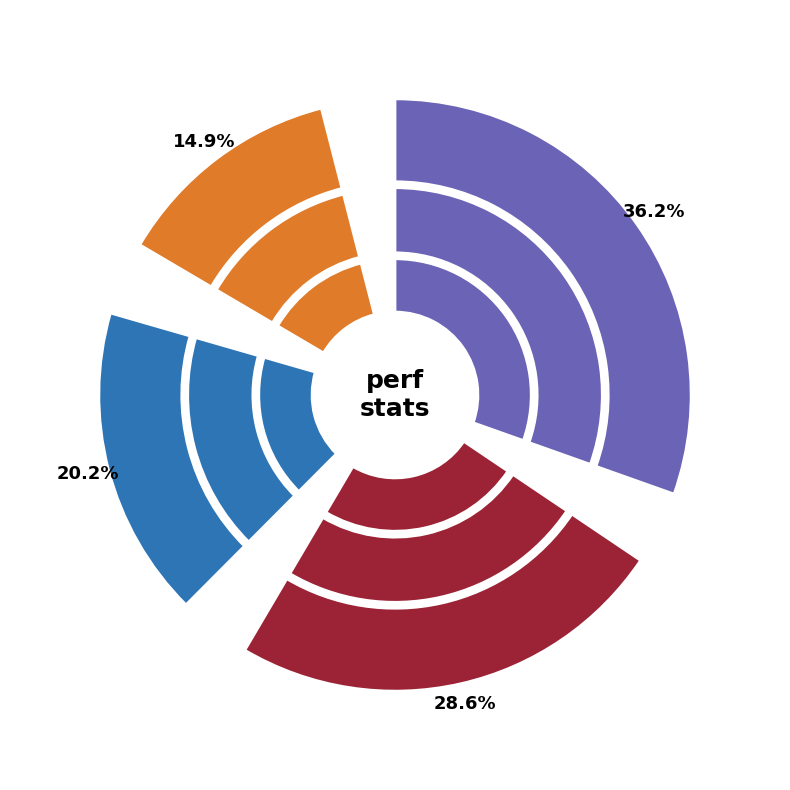

Between cycles and cache-misses, which is larger?

cycles